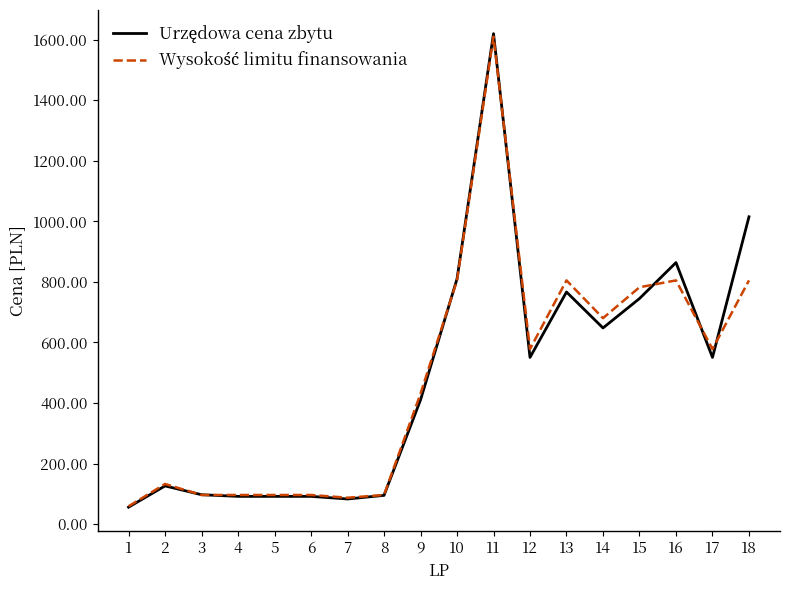

At which category is the sum across all series the highest?

11